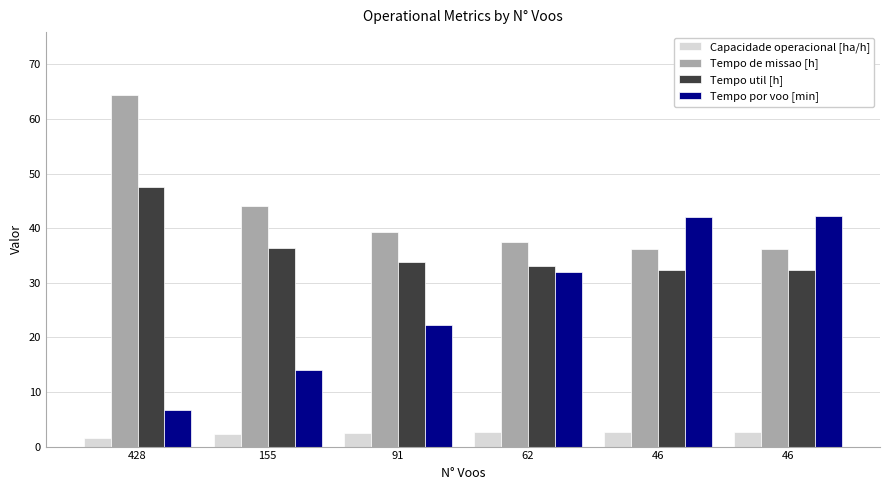

What is the sum of all Tempo util [h] values?

215.4